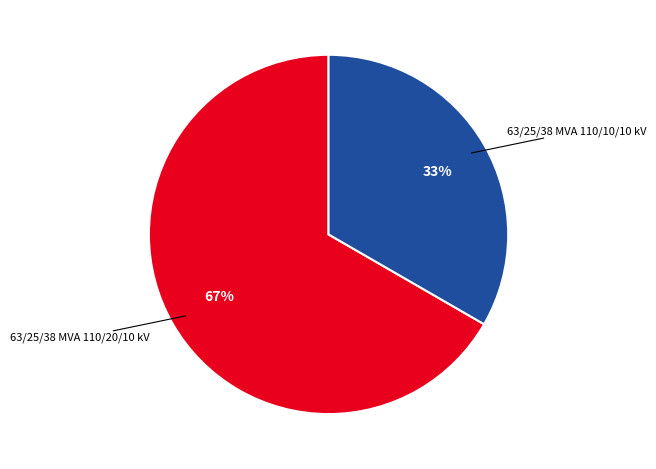

Which has a higher value, 63/25/38 MVA 110/20/10 kV or 63/25/38 MVA 110/10/10 kV?

63/25/38 MVA 110/20/10 kV